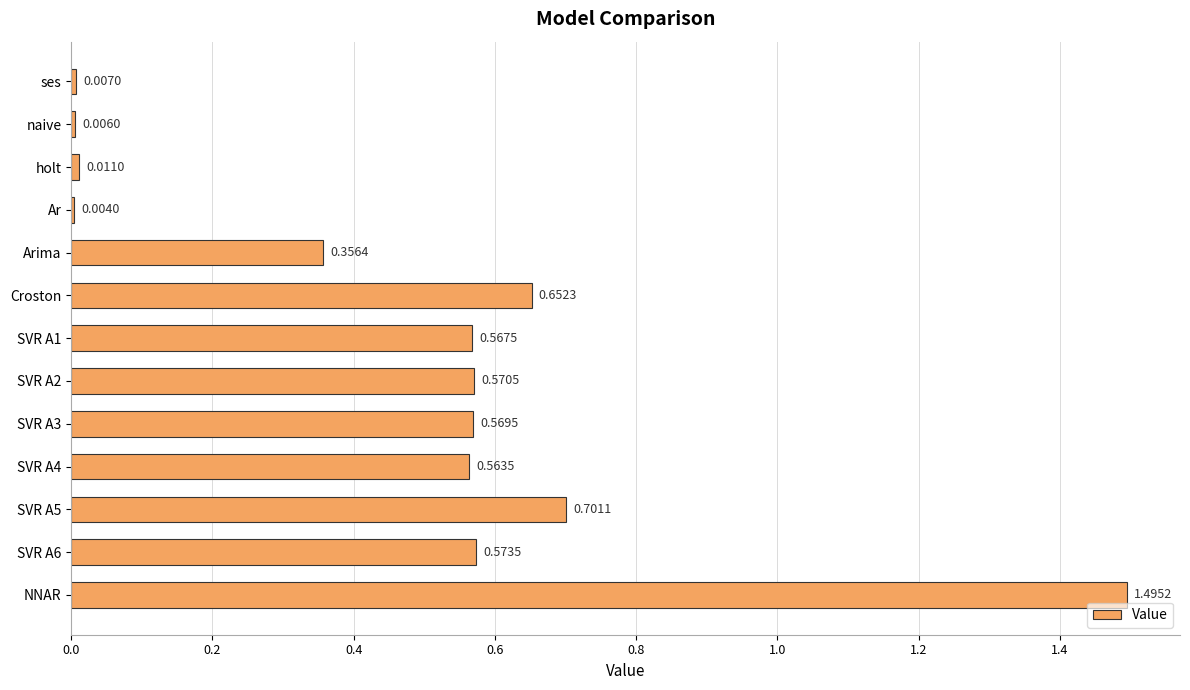

What is the average value?

0.5